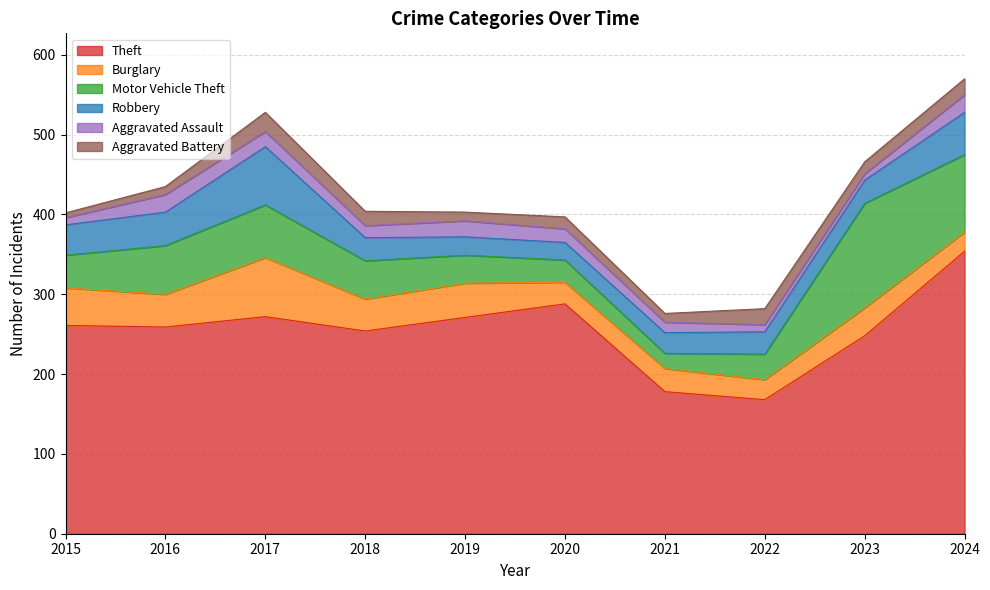

The Burglary series shows 7 at 2023. True or false?

False